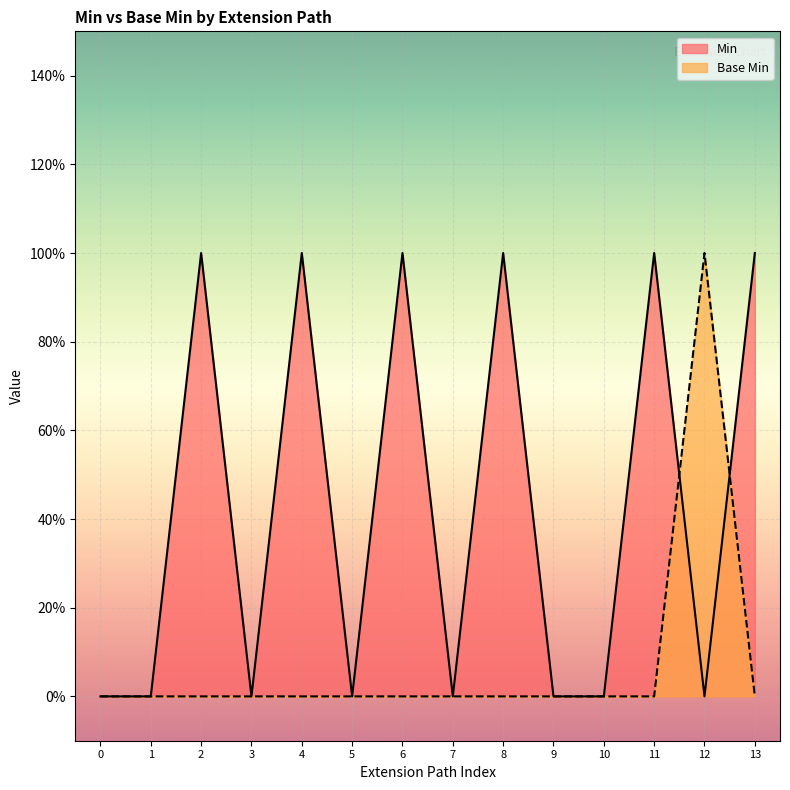

What are all the series names shown in the legend?

Min, Base Min